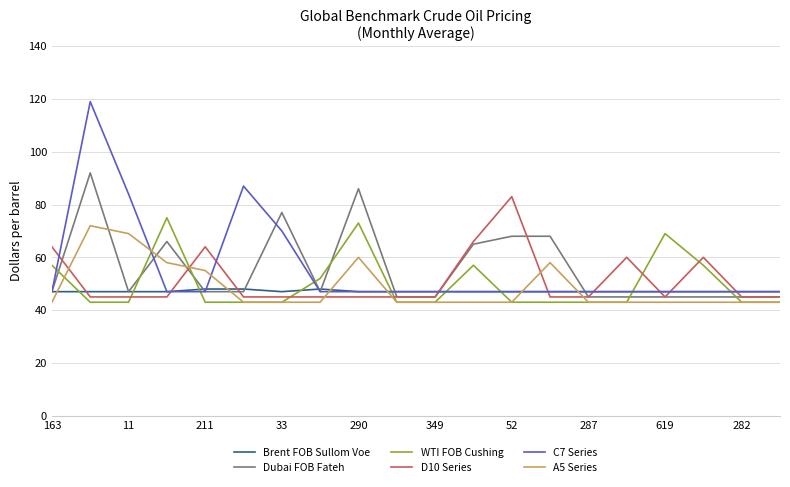

What is the sum of all Brent FOB Sullom Voe values?

943